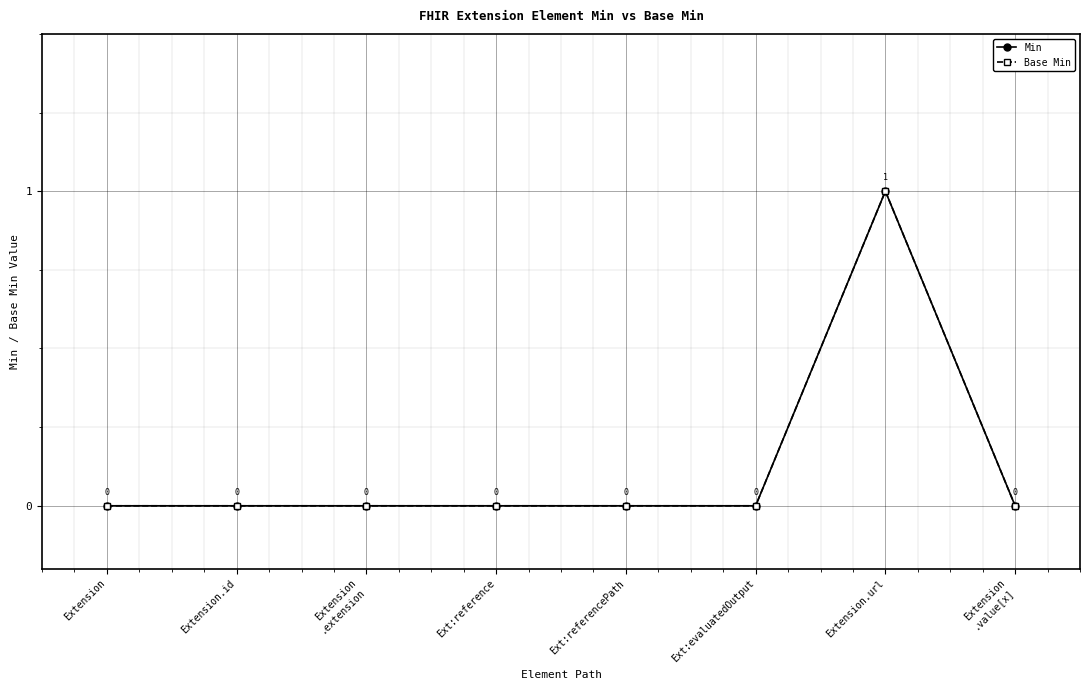

Is this an area chart (filled region under the line)?

No